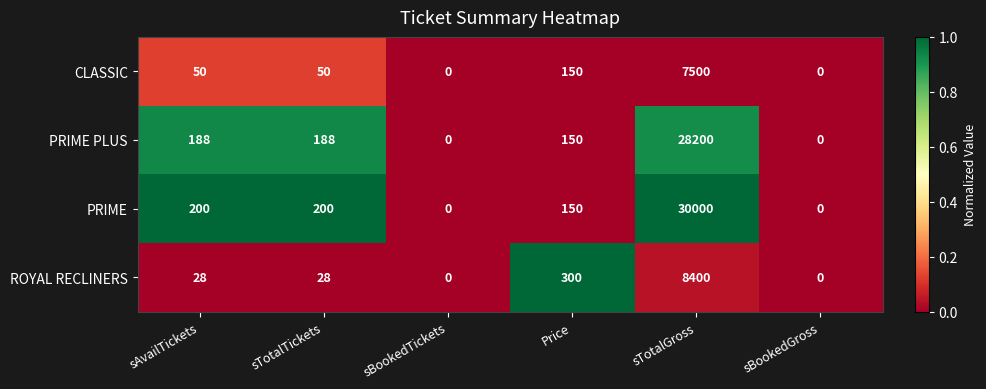

The PRIME PLUS series shows 28200 at sTotalGross. True or false?

True